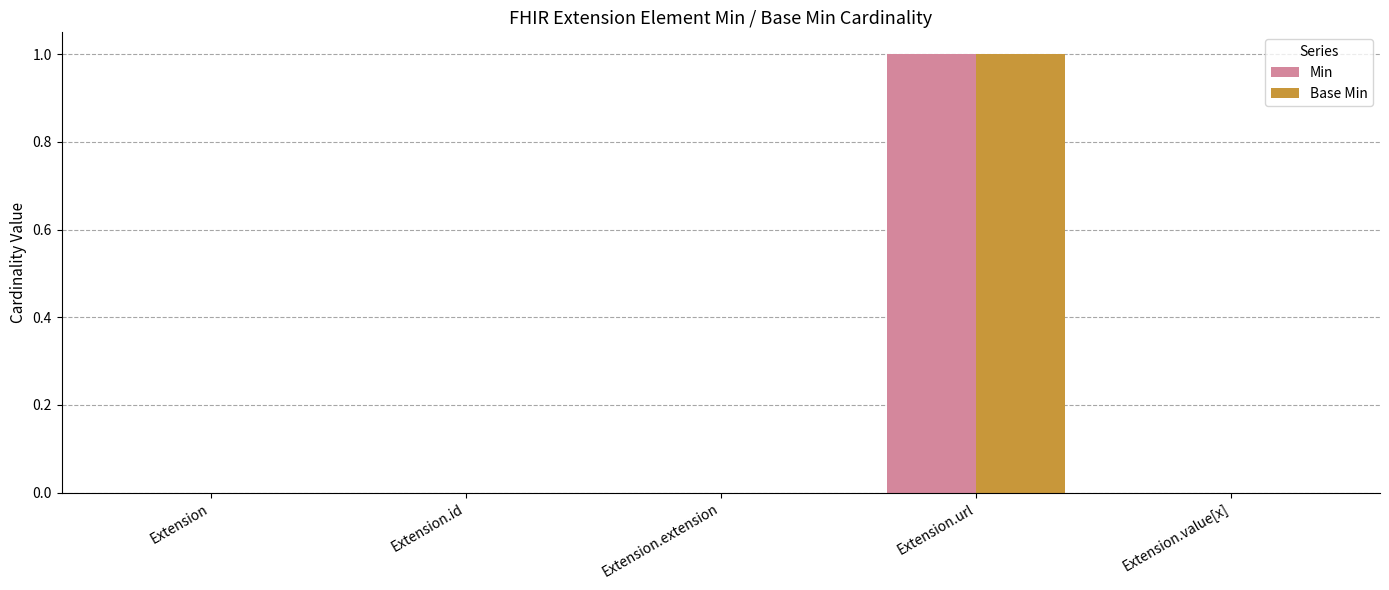

At which category is the sum across all series the highest?

Extension.url